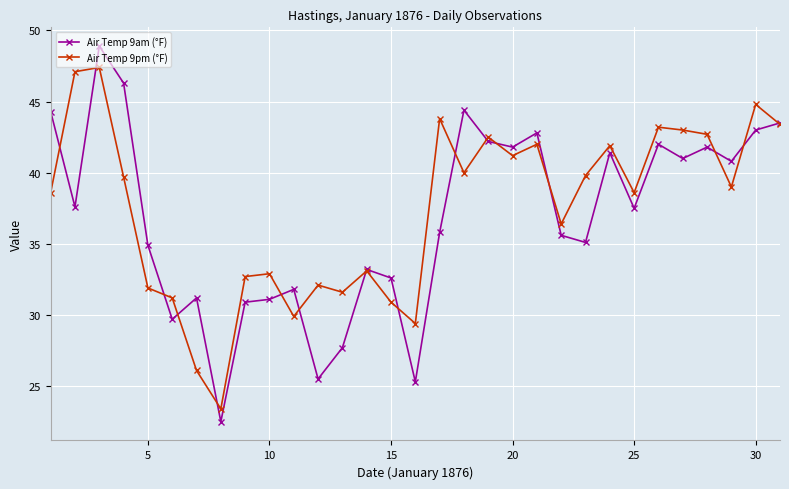

Does the chart display data point markers on the line(s)?

Yes